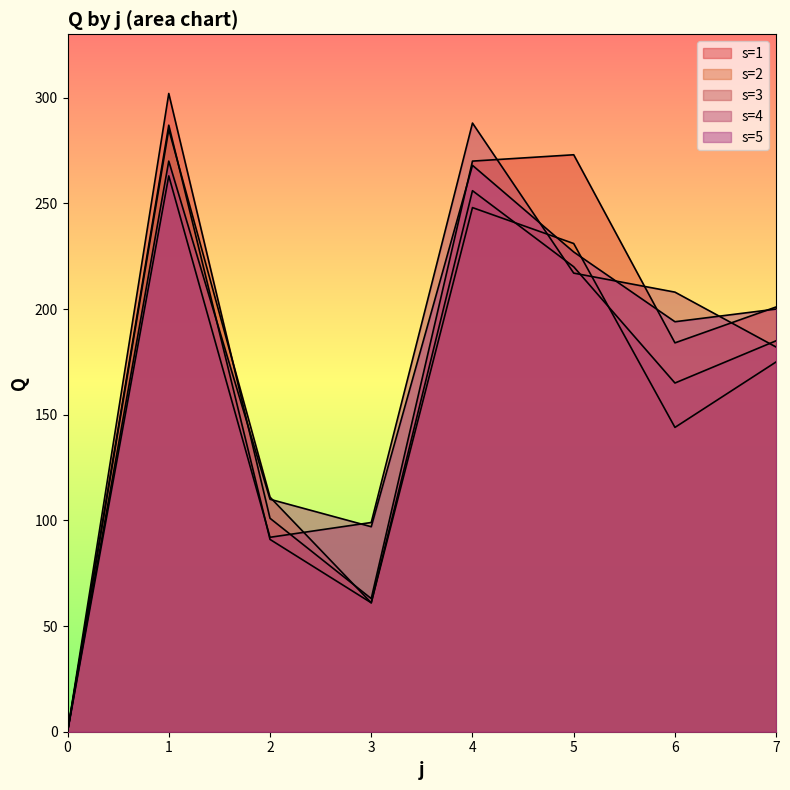

After their last crossing, which series has the higher values: s=2 or s=1?

s=1